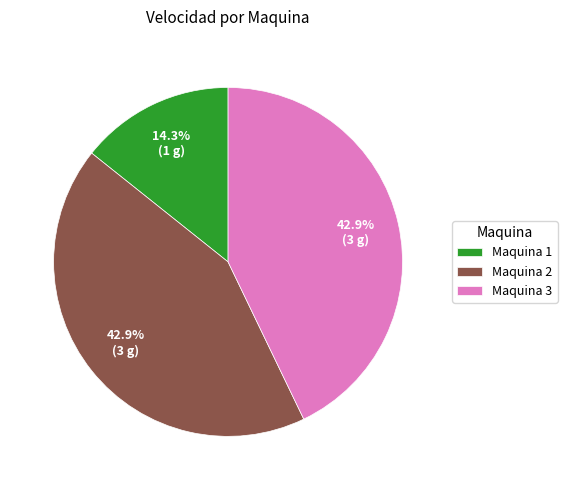

Which slice is the smallest?

Maquina 1